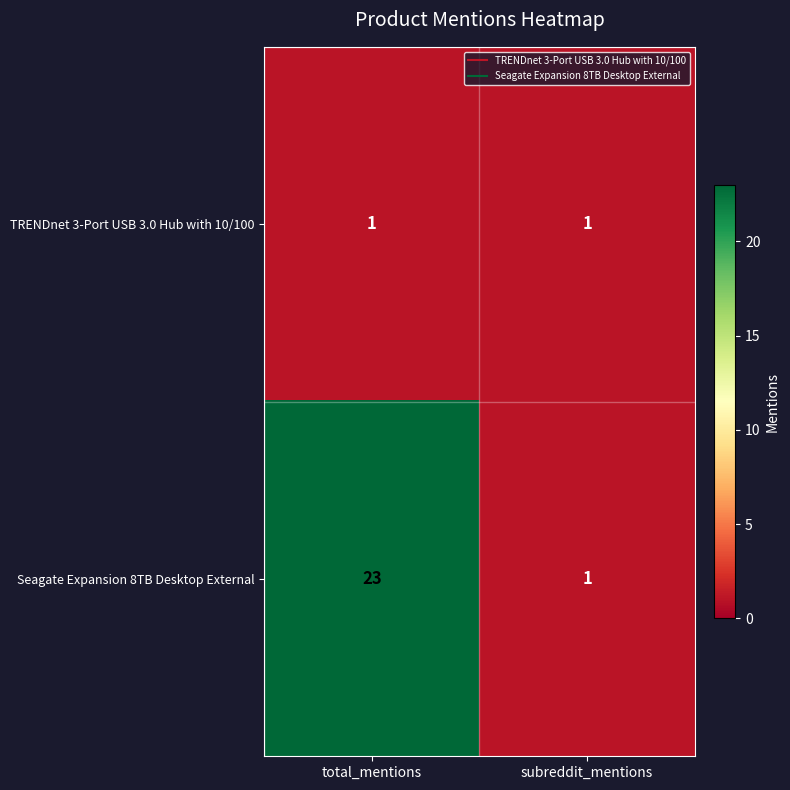

The value of TRENDnet 3-Port USB 3.0 Hub with 10/100 at total_mentions is 1. True or false?

True